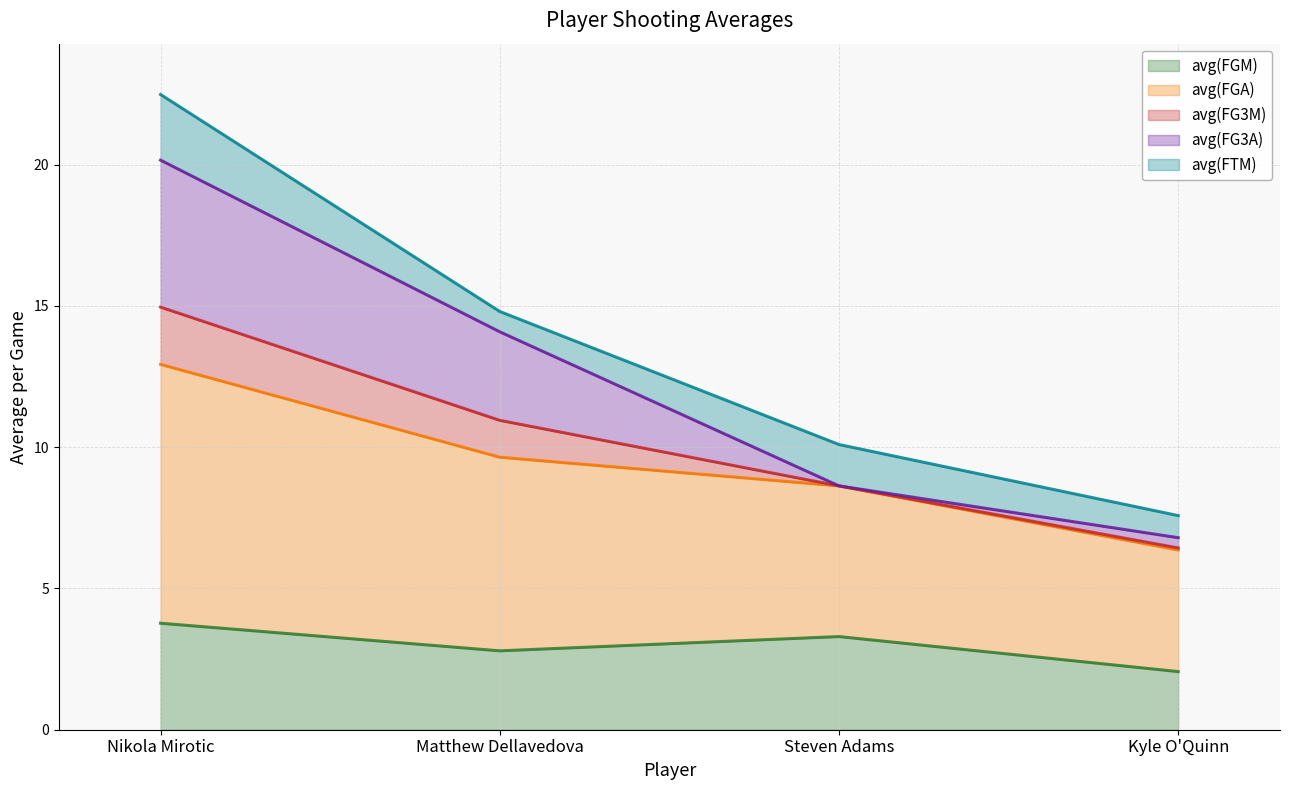

Which category has the lowest value across all series?

Kyle O'Quinn